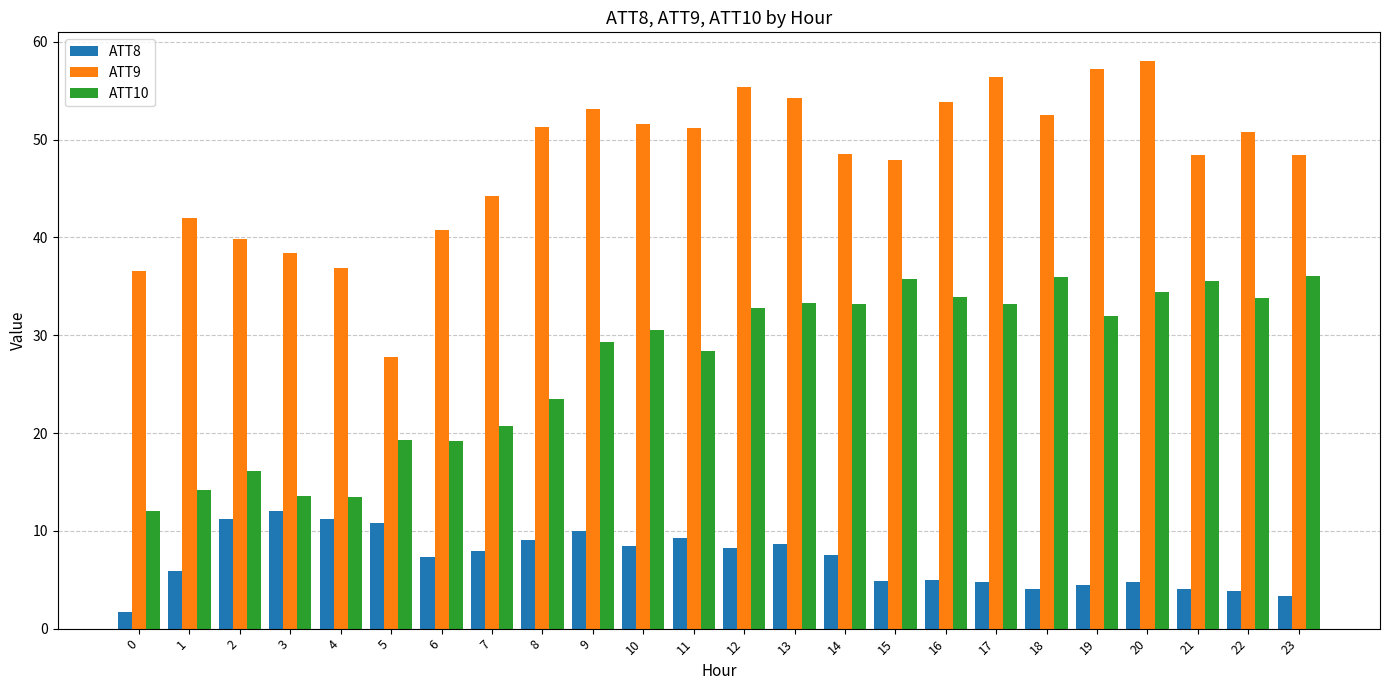

How many values in the ATT10 series are below 32?

12